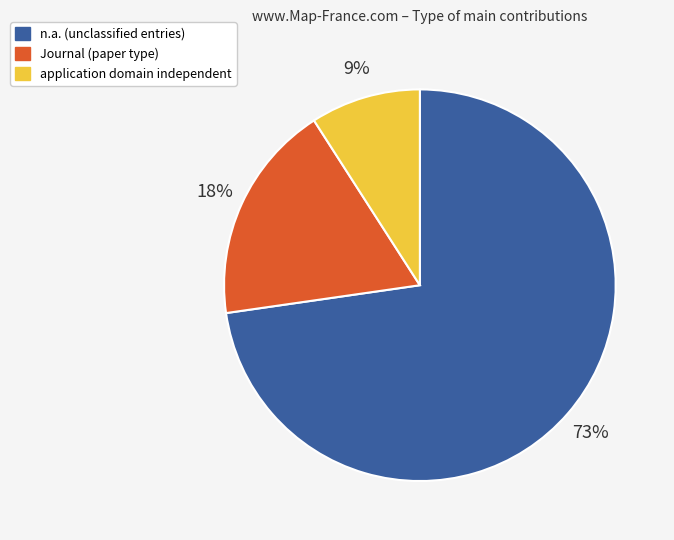

Which has a higher value, Journal (paper type) or application domain independent?

Journal (paper type)